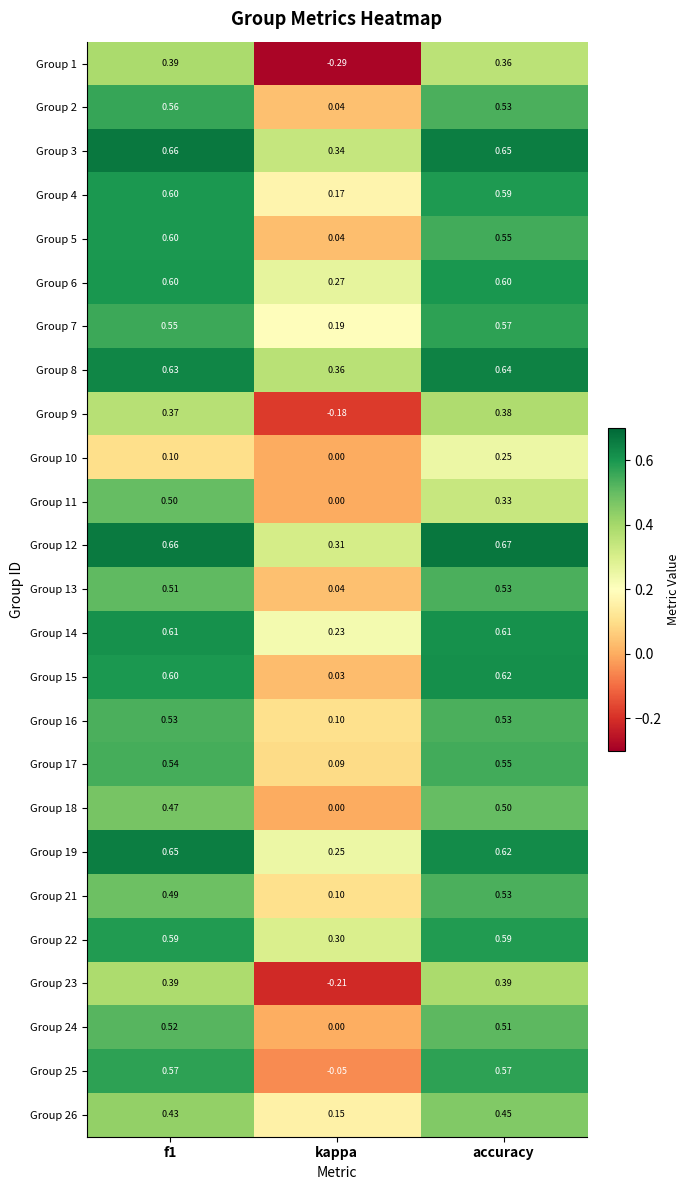

Is the value of Group 4 at kappa greater than the value of Group 25 at f1?

No